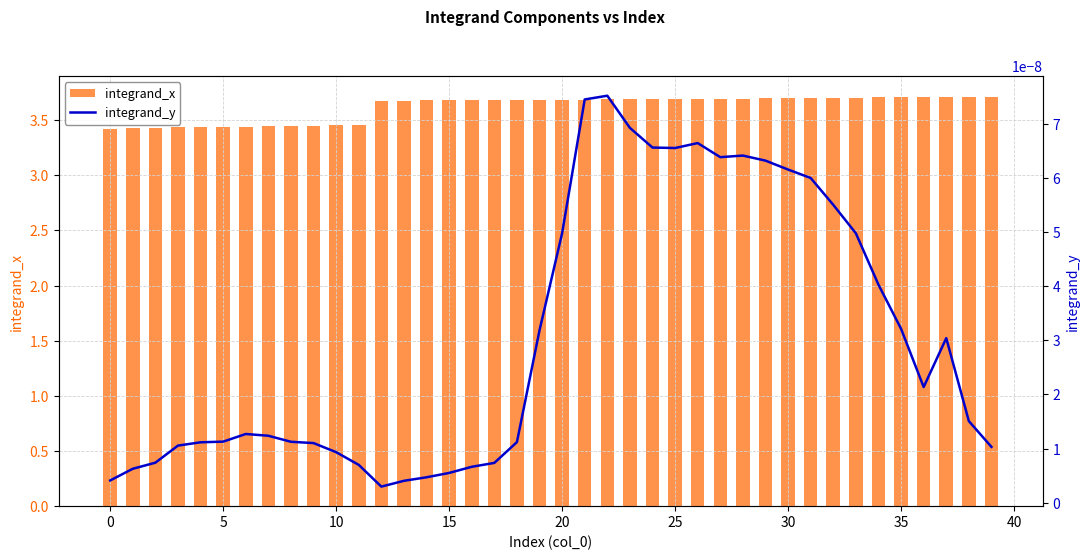

At which category is the sum across all series the highest?

39